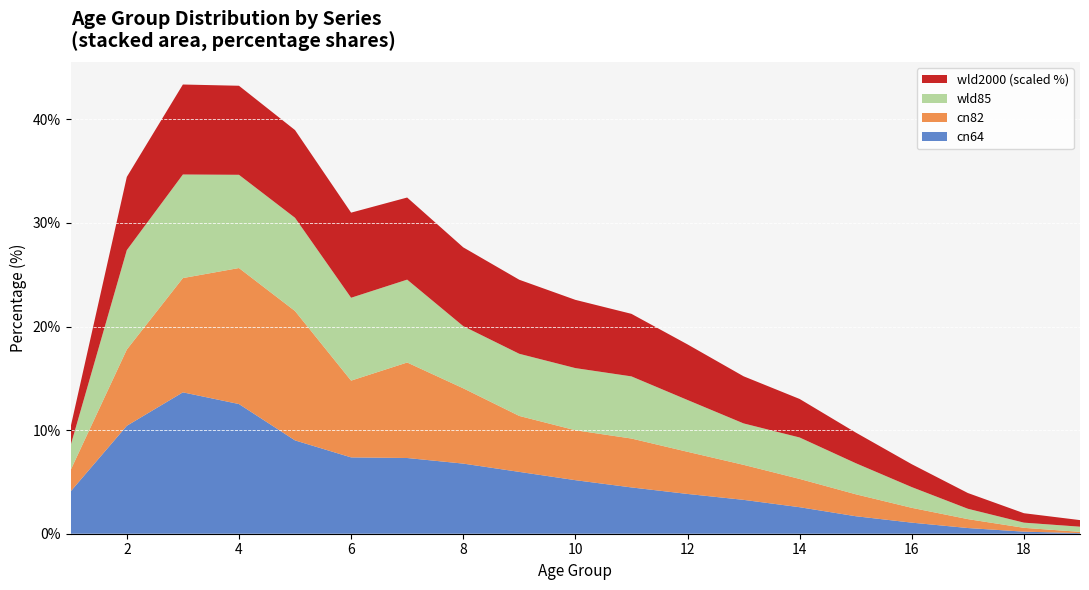

What is the highest value of the cn64 series?

13.7